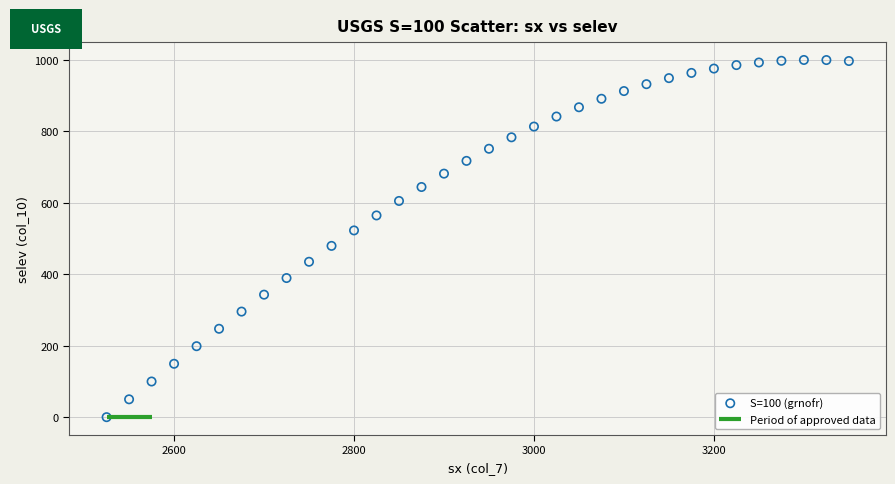

What is the range of Y values (max minus min)?

999.8